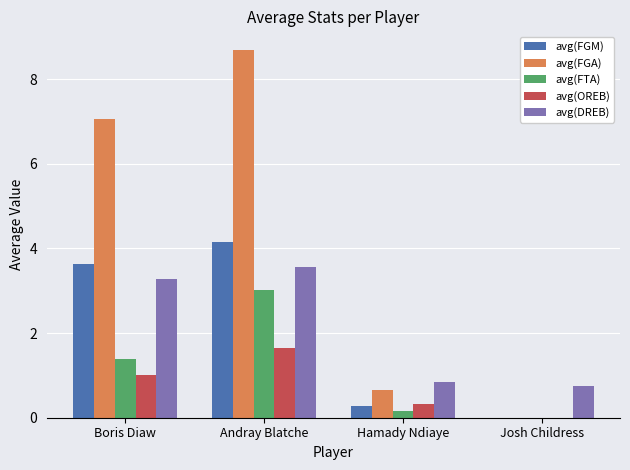

The value of avg(OREB) at Boris Diaw is 1.4. True or false?

False